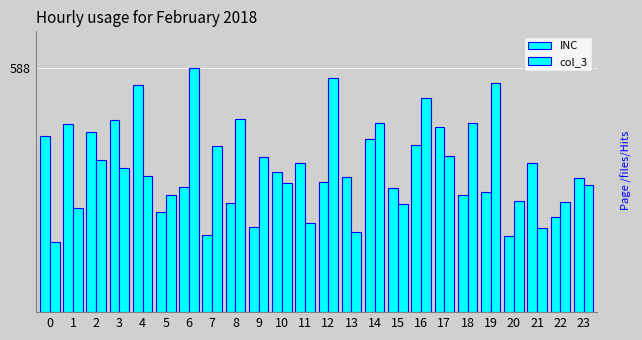

Which category has the highest value across all series?

6